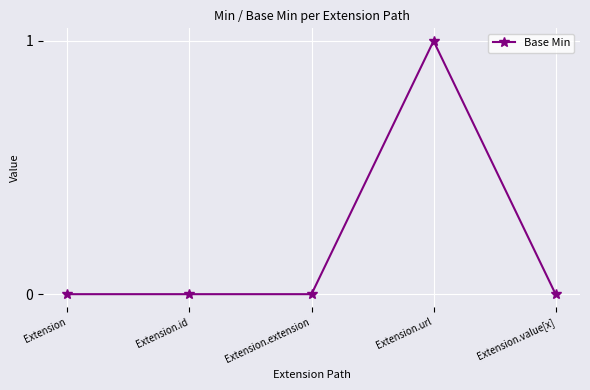

Does the chart display data point markers on the line(s)?

Yes